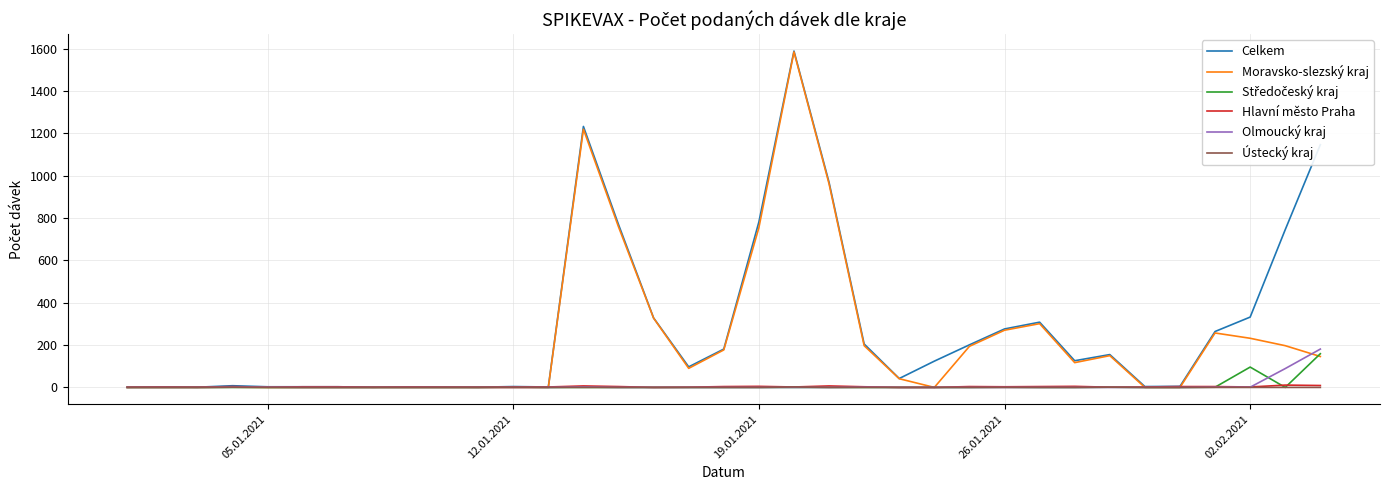

At how many categories does at least one series exceed 442?

7